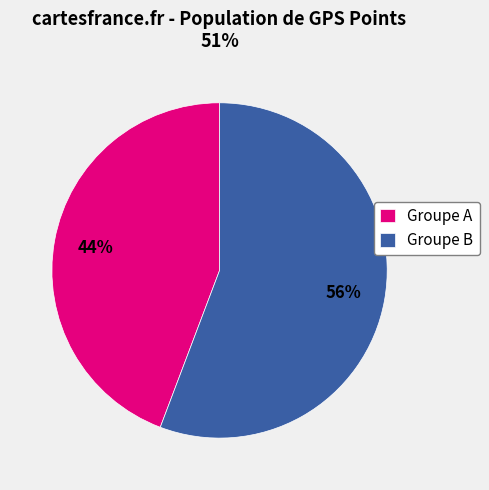

Which has a higher value, Groupe A or Groupe B?

Groupe B